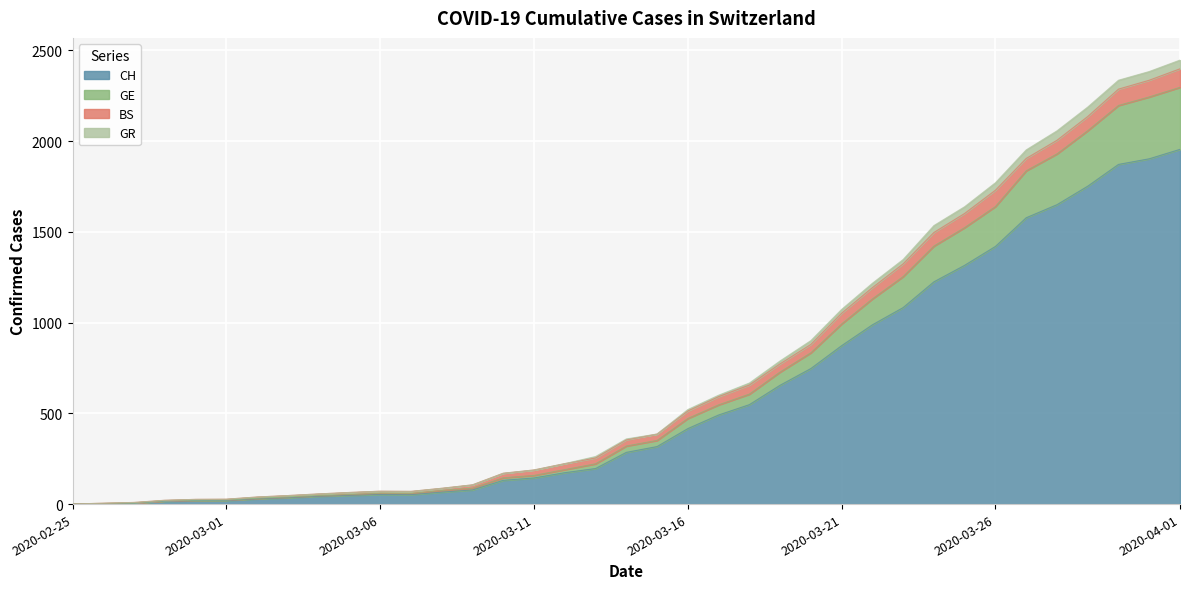

What is the label of the 12th point from the left?

2020-03-07